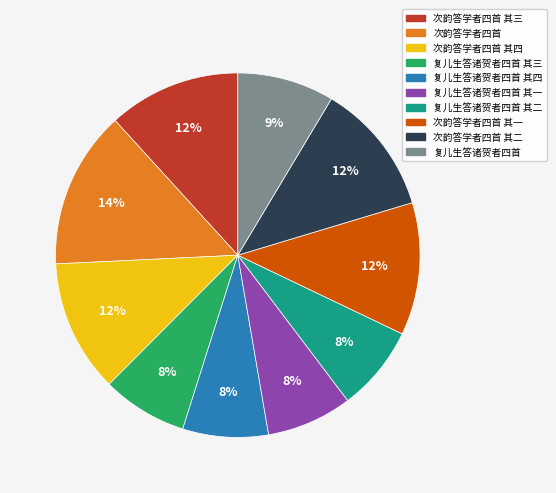

To the nearest percent, what is the average slice percentage?

10%